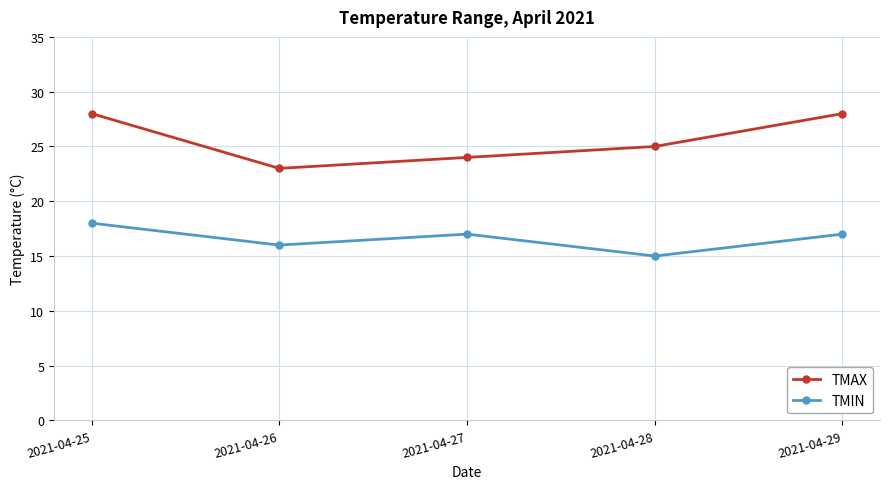

True or false: TMIN and TMAX cross at least once.

False